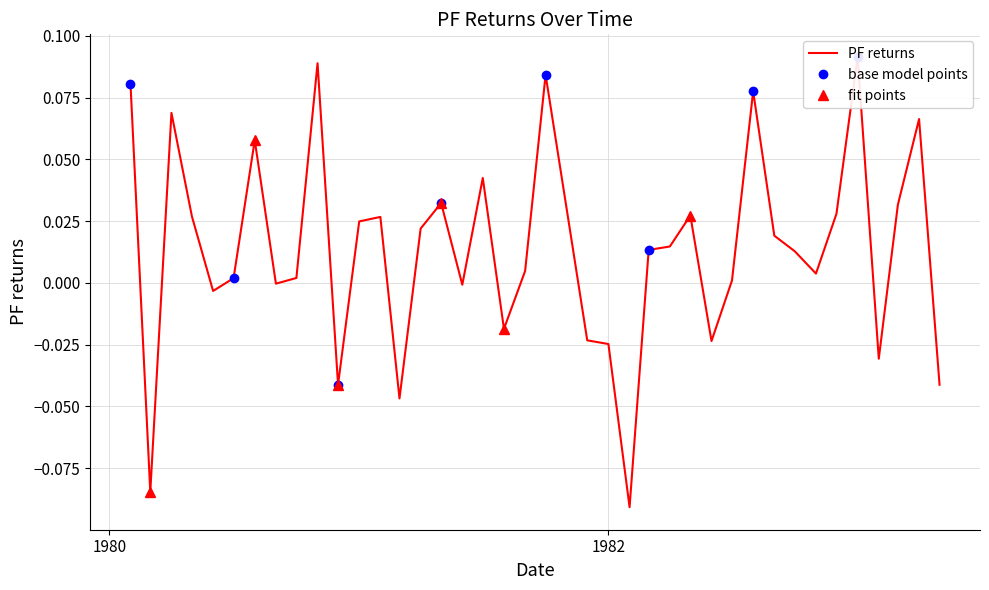

Where is the first local minimum?

1980-03-01